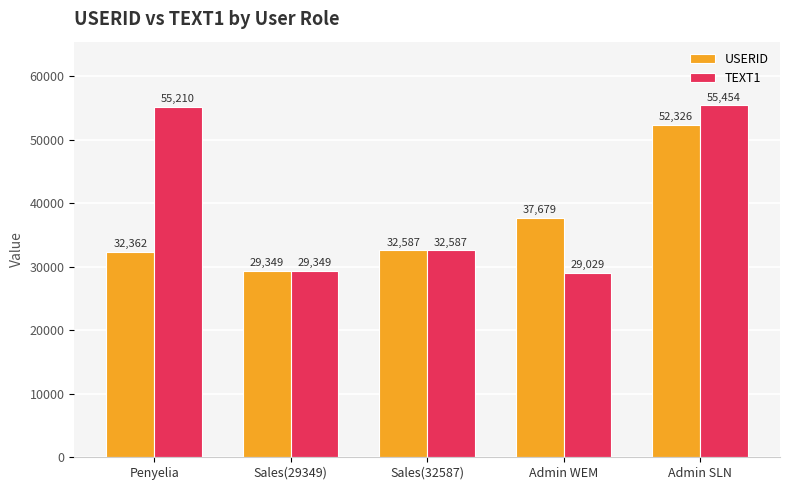

What is the difference between the TEXT1 values at Penyelia and Admin WEM?

26181